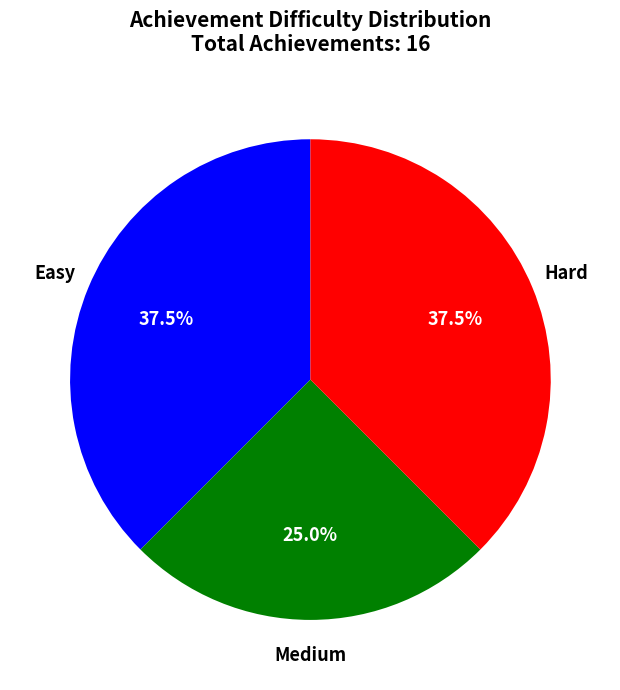

Is there a majority slice in this chart?

No